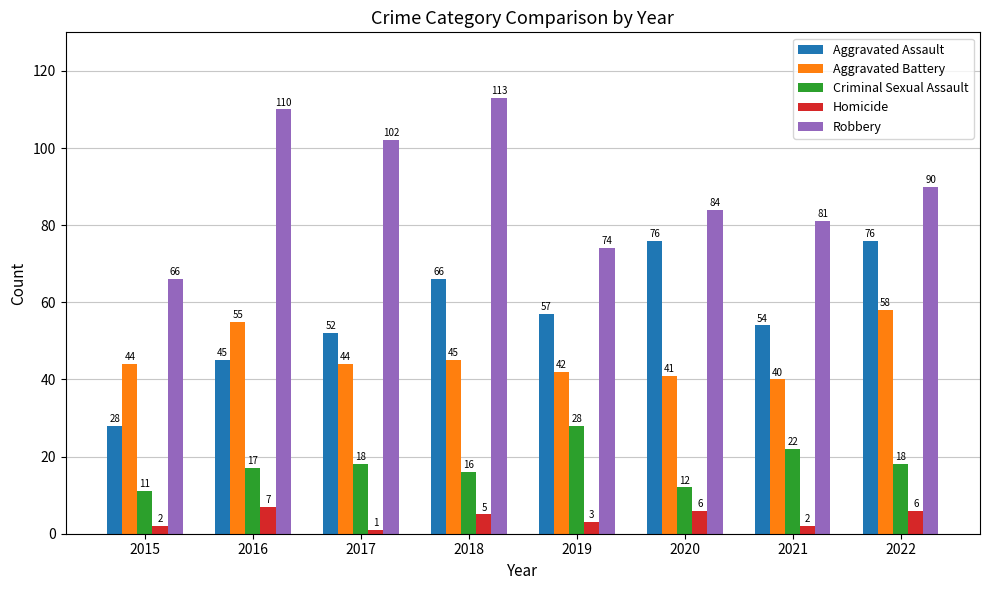

How many Homicide values are between 2 and 6?

6